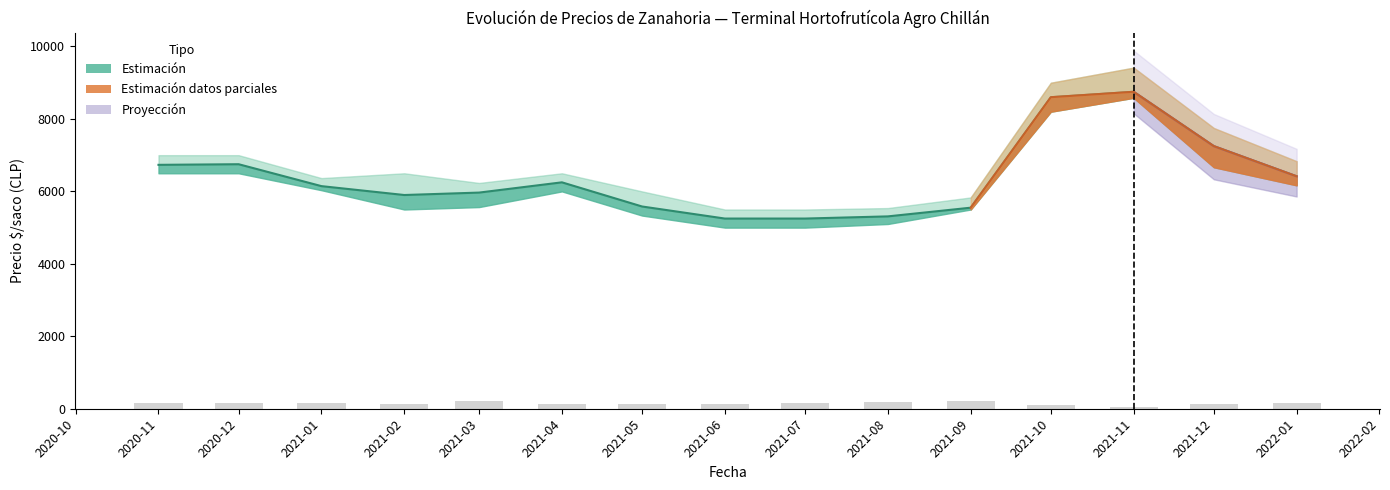

The value at 2021-04 is 169. True or false?

False